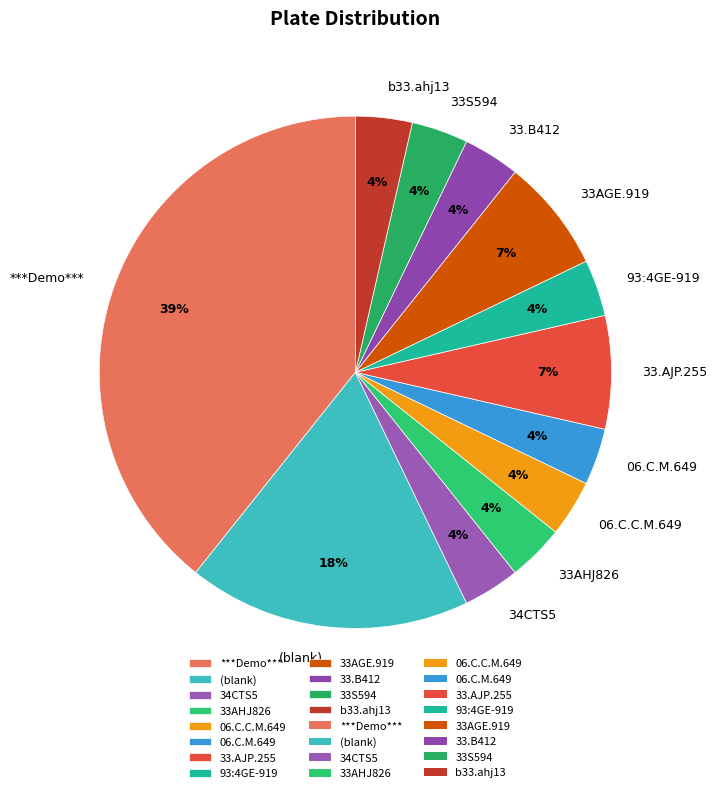

Is it true that 06.C.C.M.649 is 4% of the pie?

True